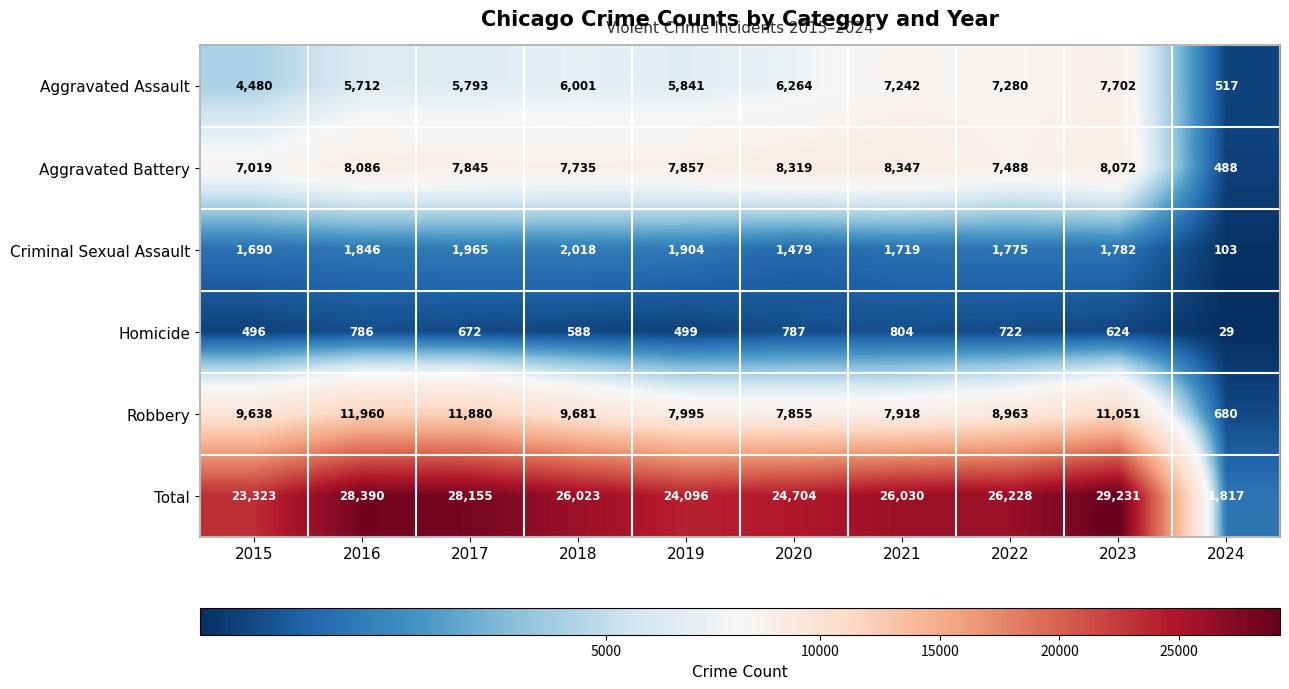

At 2024, list the series in order from largest to smallest.

Total, Robbery, Aggravated Assault, Aggravated Battery, Criminal Sexual Assault, Homicide